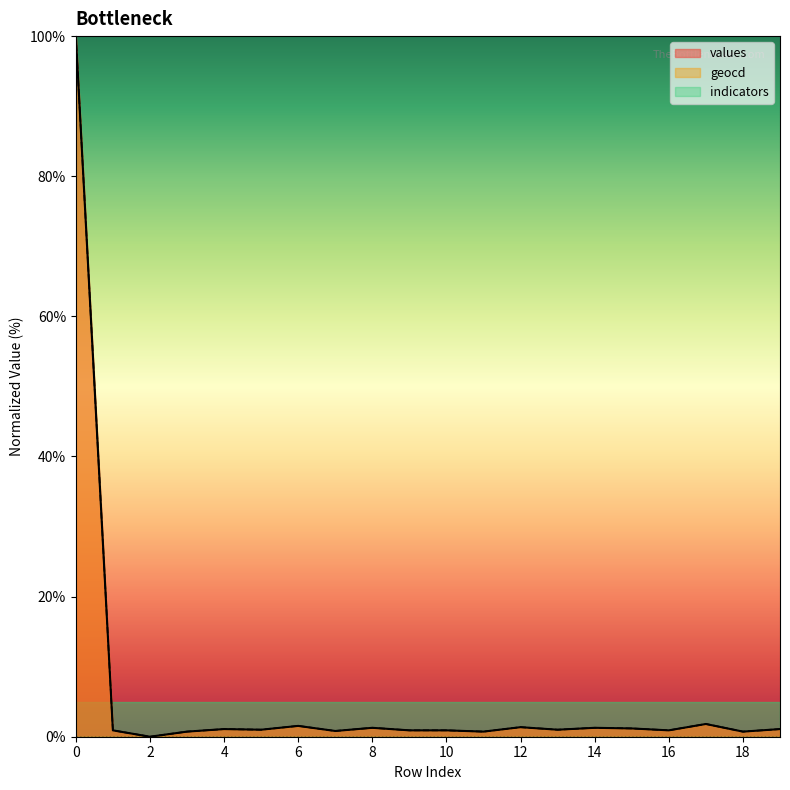

Rank the categories by geocd value from highest to lowest.

0, 17, 6, 12, 8, 14, 15, 4, 19, 5, 13, 1, 9, 10, 16, 7, 3, 11, 18, 2